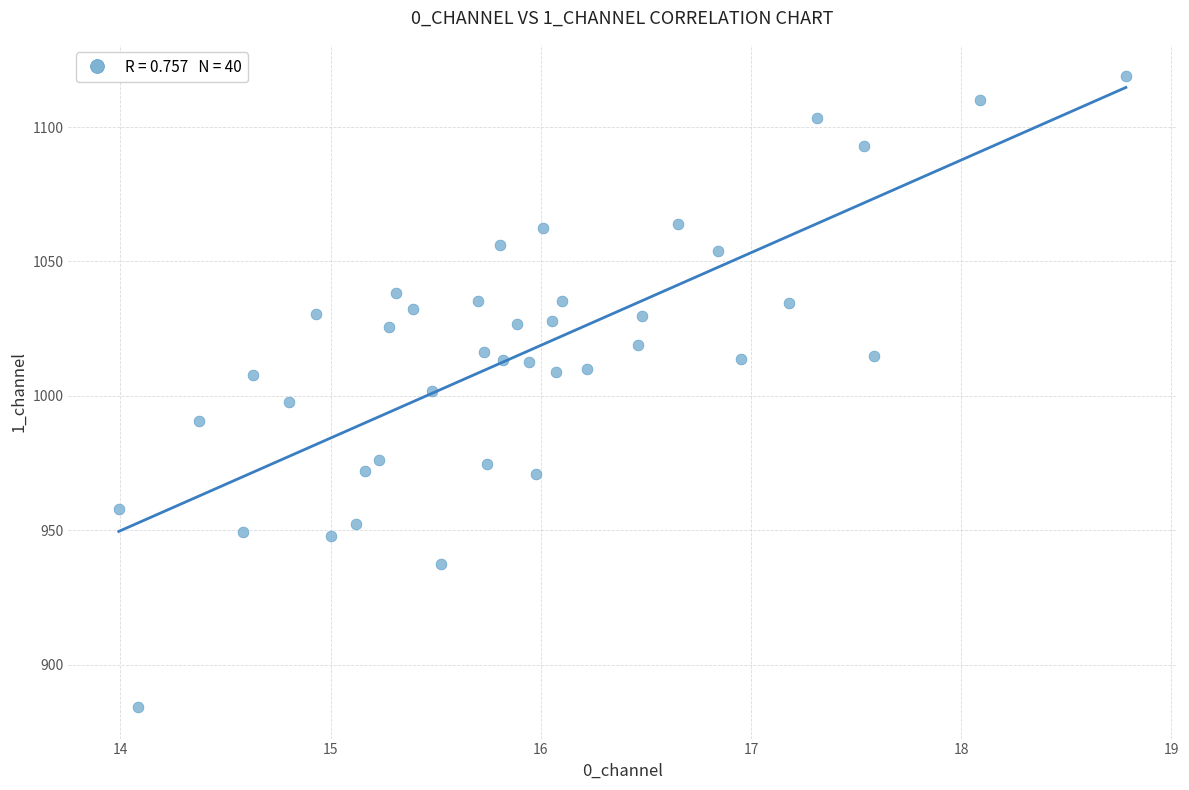

What is the range of Y values (max minus min)?

234.6